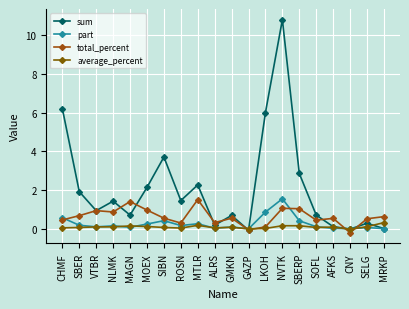

Rank the series at SELG from lowest to highest value.

part, average_percent, sum, total_percent